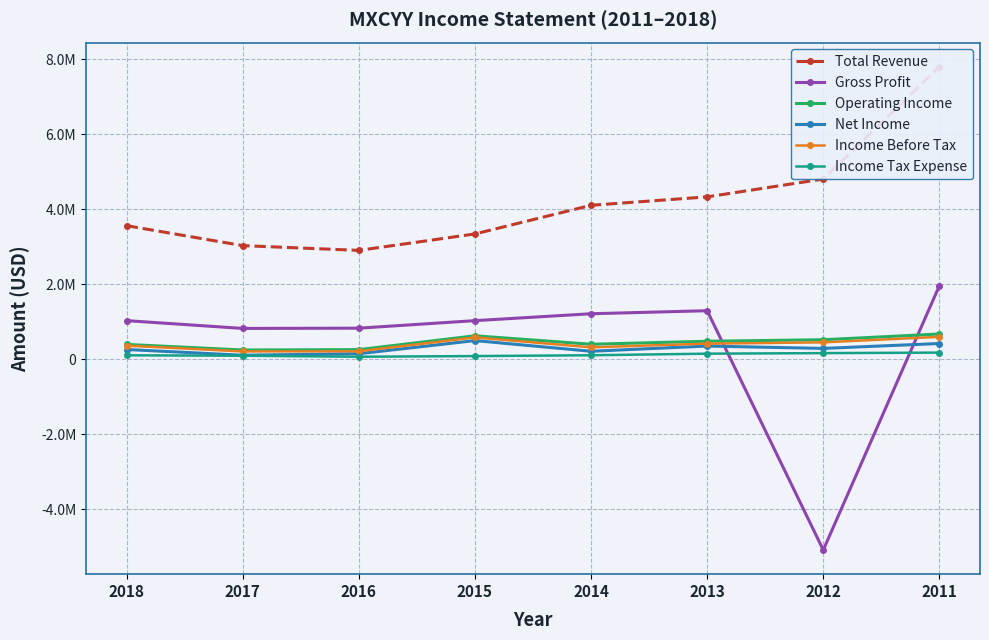

In Income Before Tax, how many points are lower than both neighbors (excluding endpoints)?

2